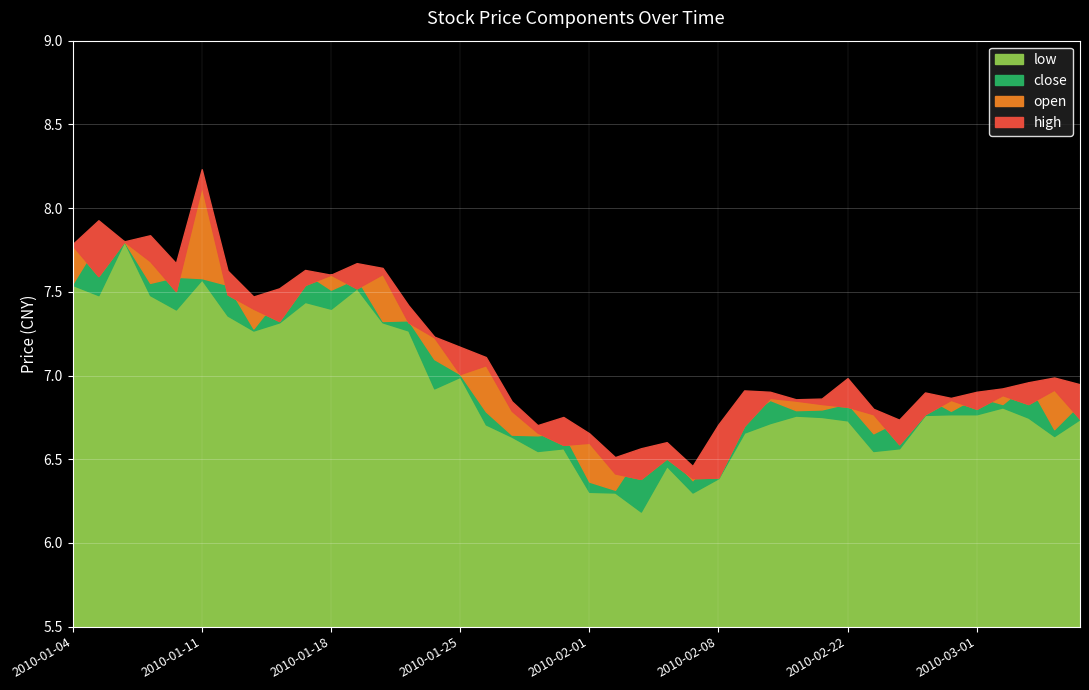

What is the value of the open point at the 25th from the left?

6.4